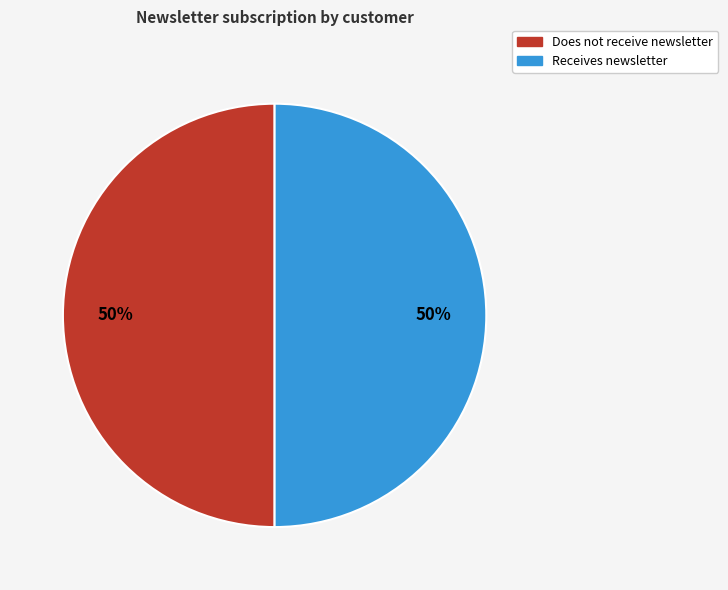

To the nearest percent, what is the average slice percentage?

50%